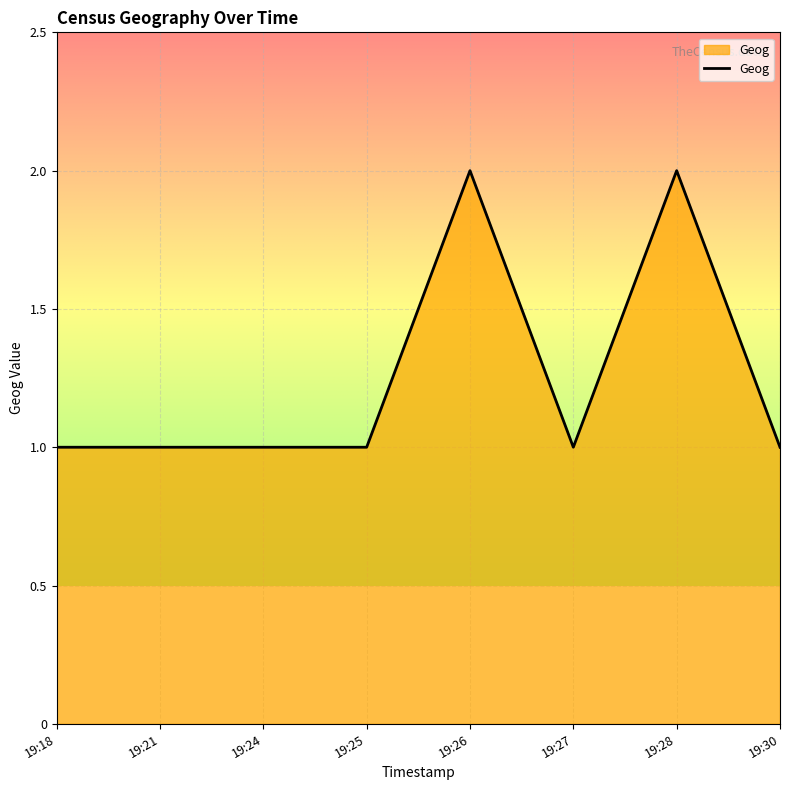

True or false: the data has more than 1 interior local peaks.

True